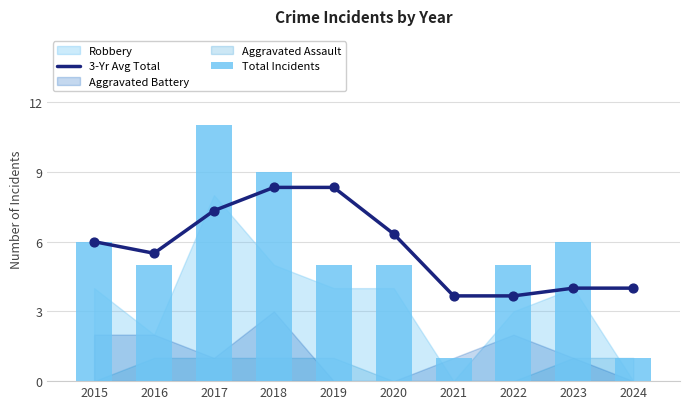

Which series has the widest spread of Y values?

Total Incidents